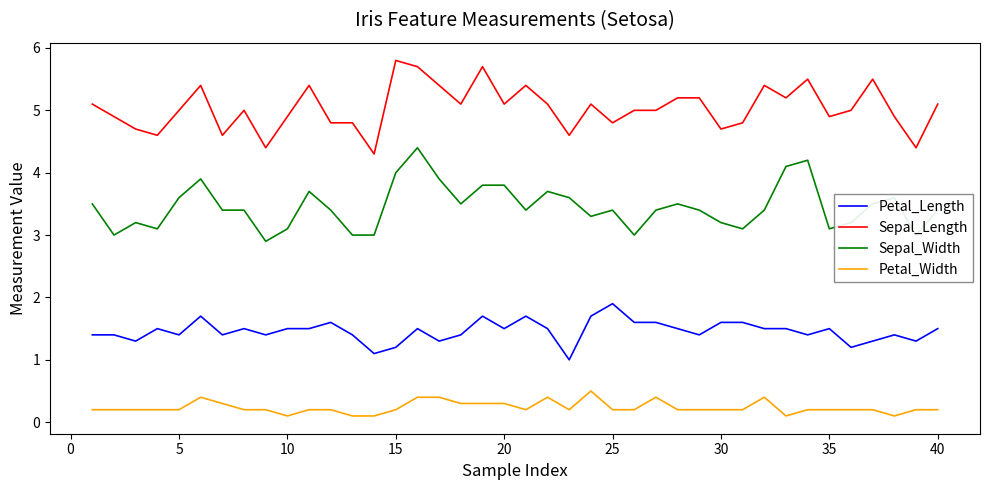

Rank the series by their maximum value, from highest to lowest.

Sepal_Length, Sepal_Width, Petal_Length, Petal_Width